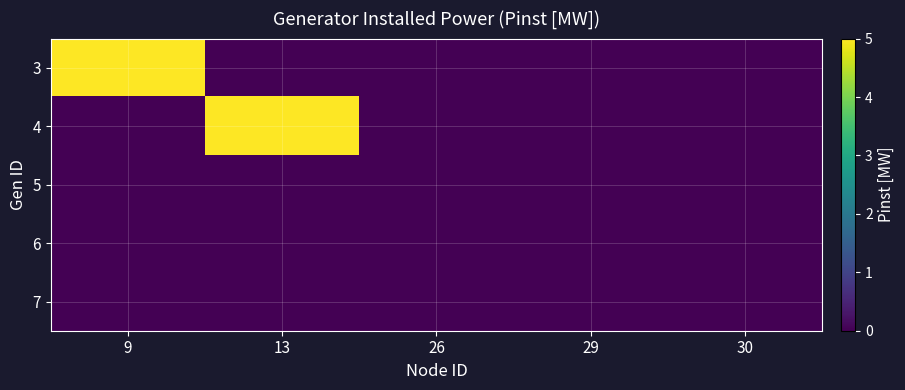

Reading left to right, what are all the values shown in this chart?

3: 9=5	13=0	26=0	29=0	30=0
4: 9=0	13=5	26=0	29=0	30=0
5: 9=0	13=0	26=0	29=0	30=0
6: 9=0	13=0	26=0	29=0	30=0
7: 9=0	13=0	26=0	29=0	30=0